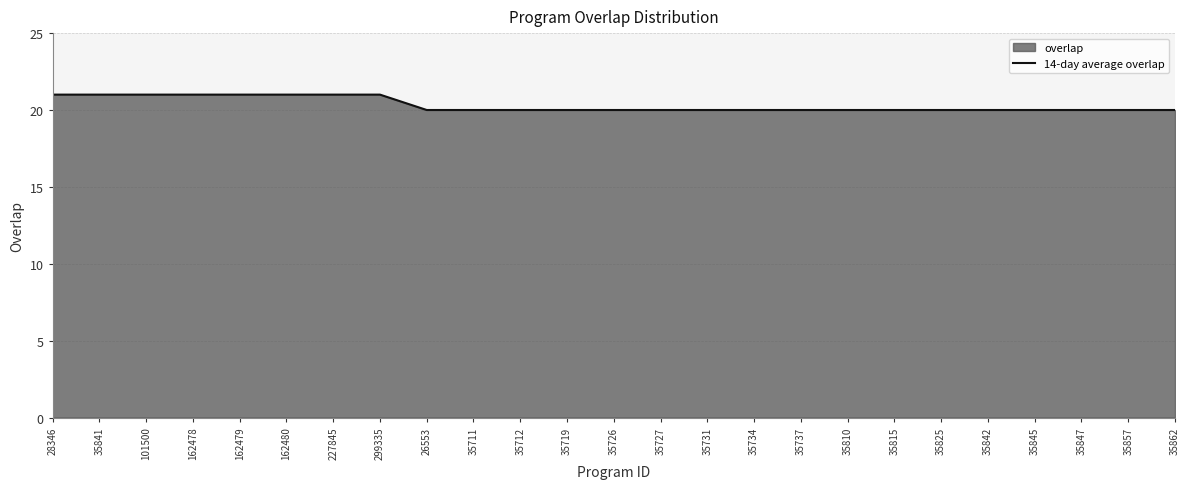

The value at 162479 is 13. True or false?

False